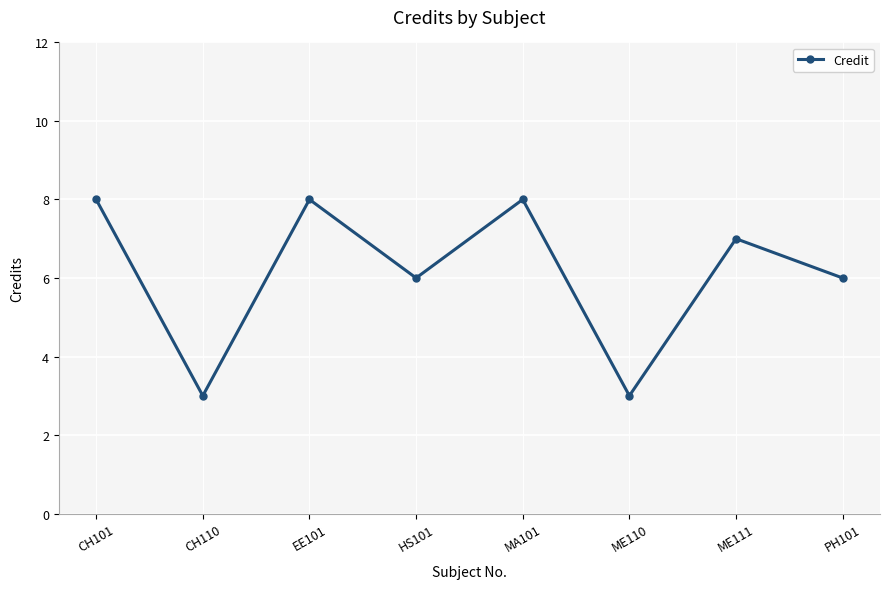

True or false: the data has more than 0 interior local peaks.

True